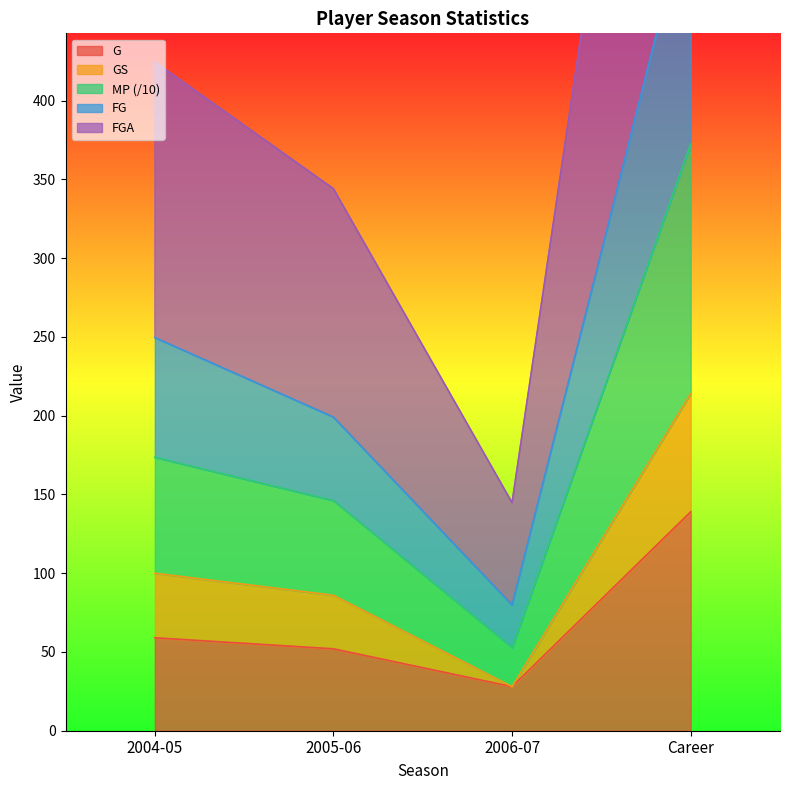

Where is the first local minimum for G?

2006-07